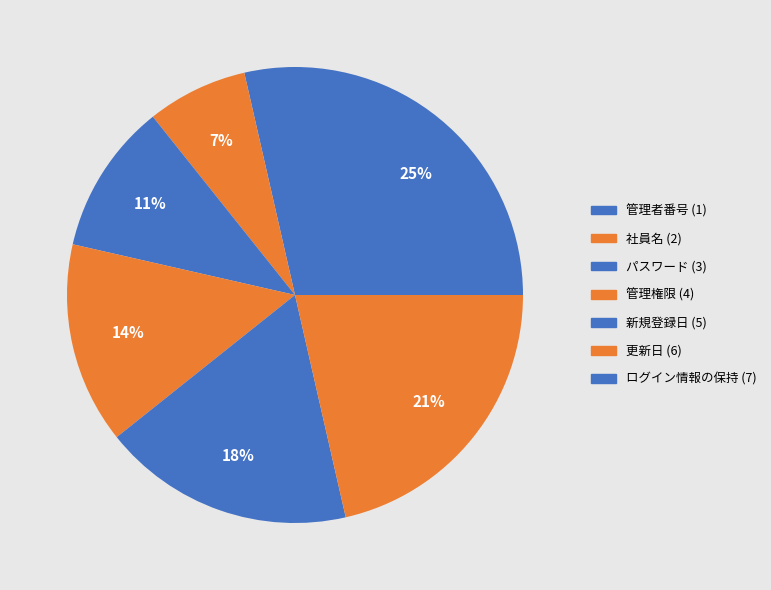

Which category has the biggest portion of the pie?

ログイン情報の保持